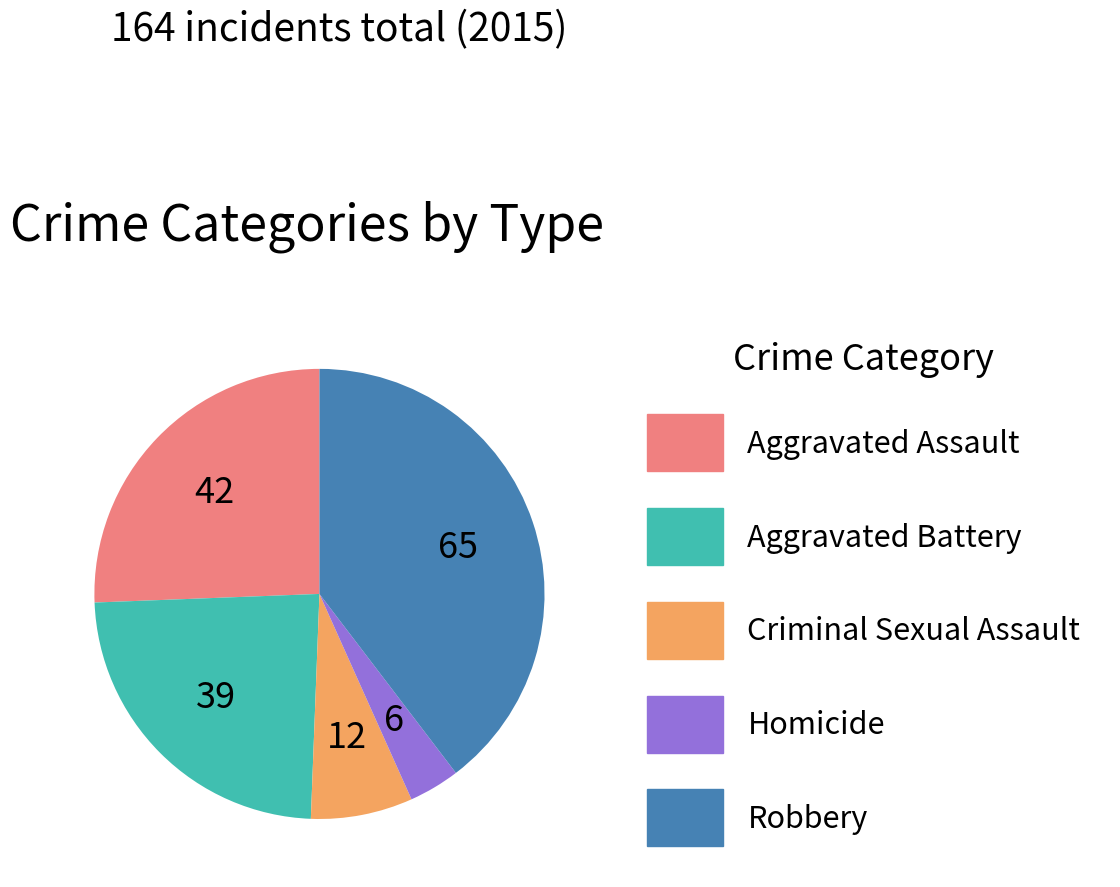

Is it true that Aggravated Battery is 24% of the pie?

True